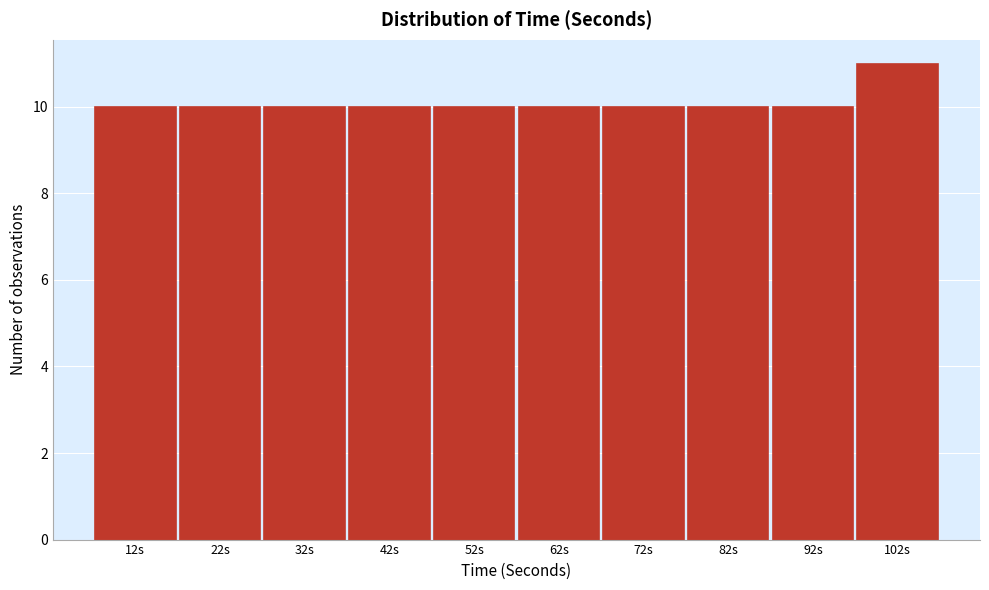

Reading left to right, what are all the values shown in this chart?

12s=10	22s=10	32s=10	42s=10	52s=10	62s=10	72s=10	82s=10	92s=10	102s=11